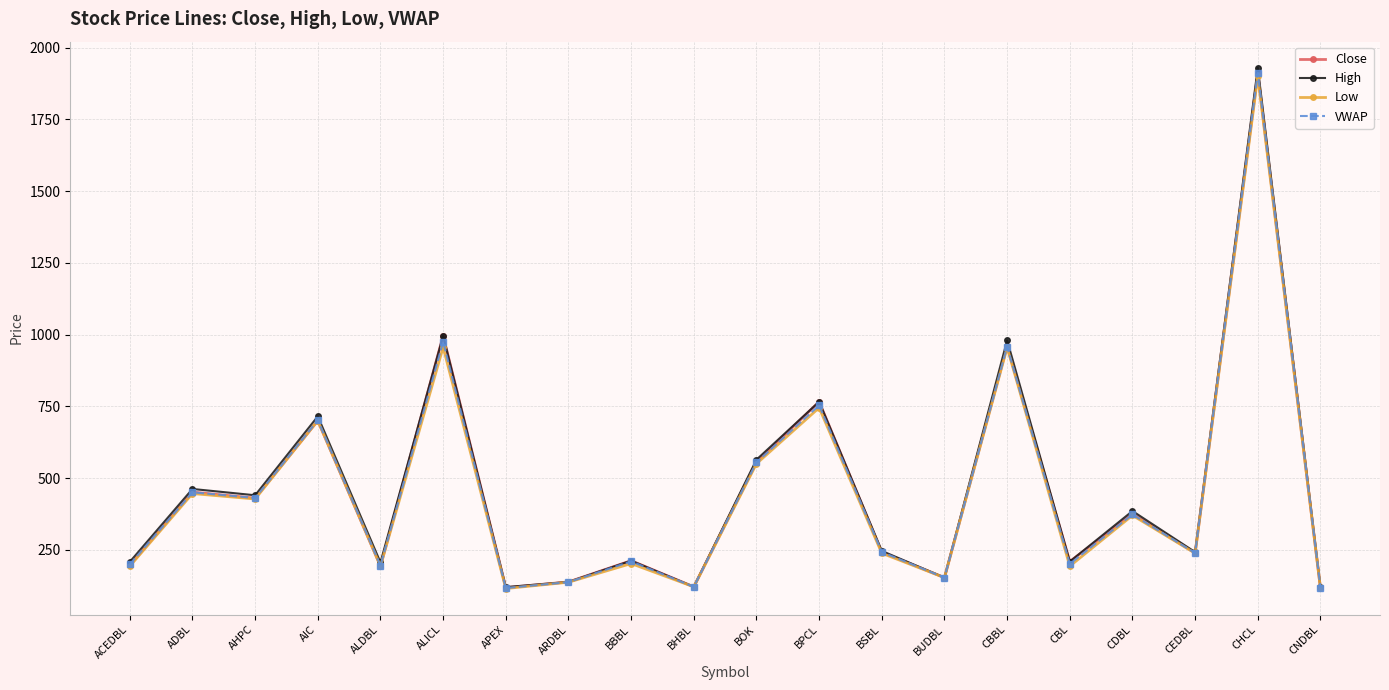

The value of Low at ARDBL is 137.0. True or false?

True